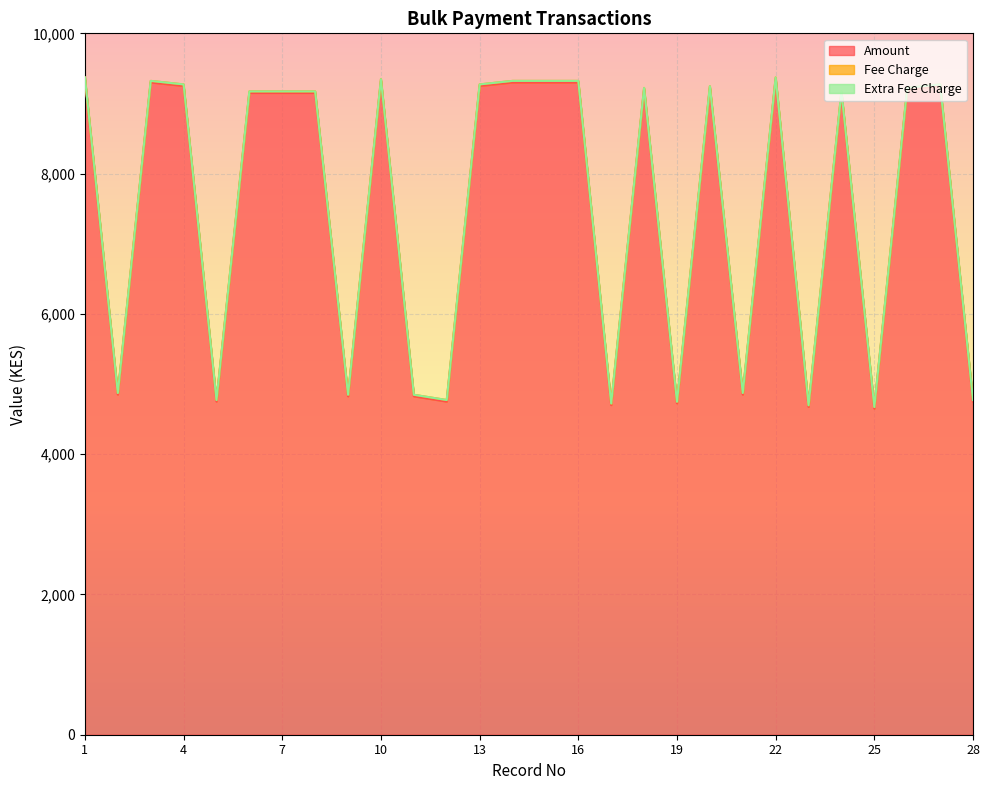

What is the minimum value for Amount?

4650